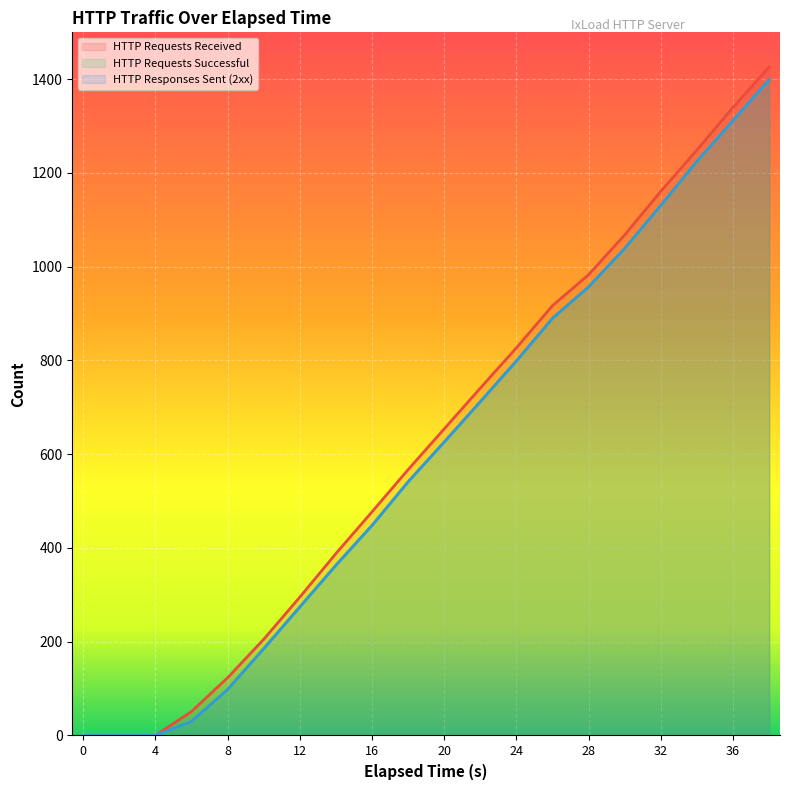

Which series has the largest total across all categories?

HTTP Requests Received